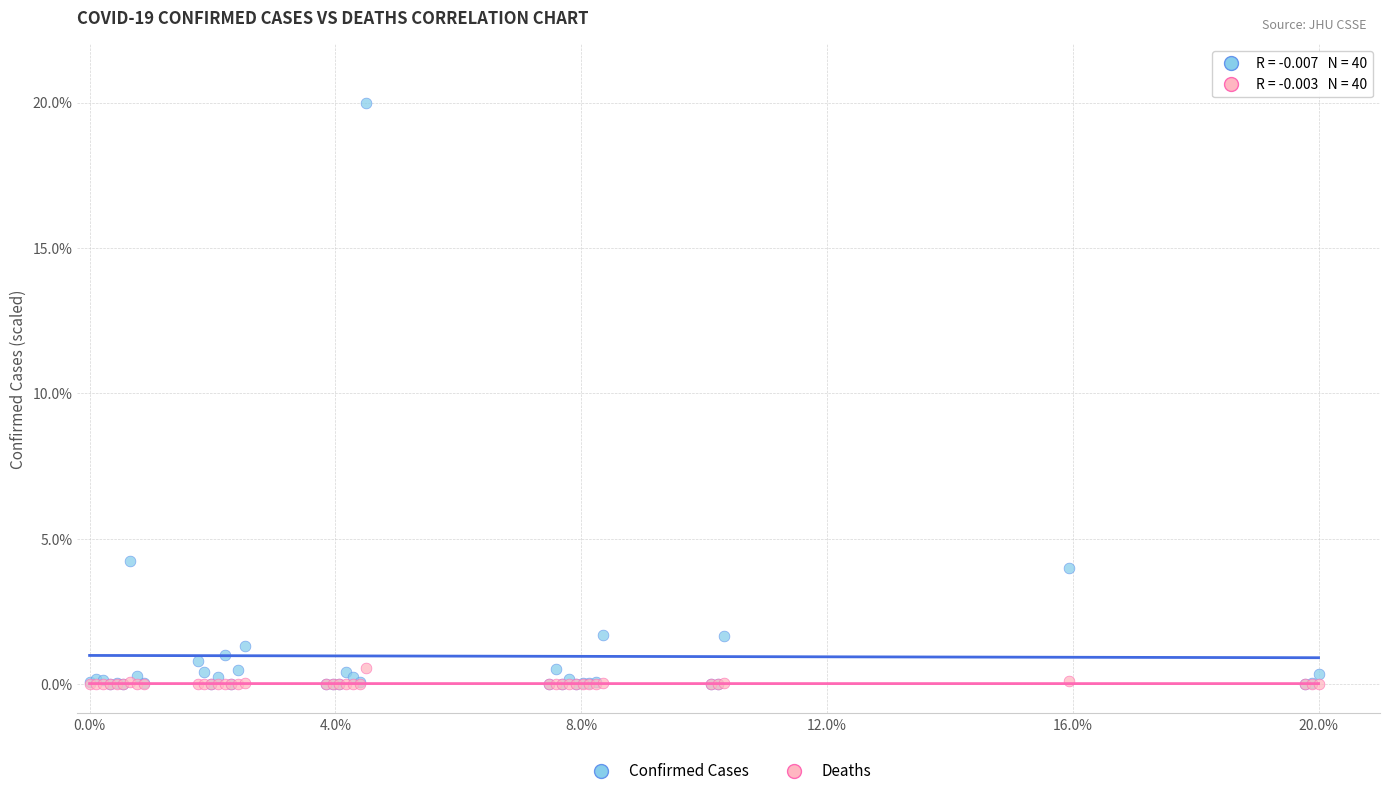

Across all series, what Y value is closest to 10?

4.2